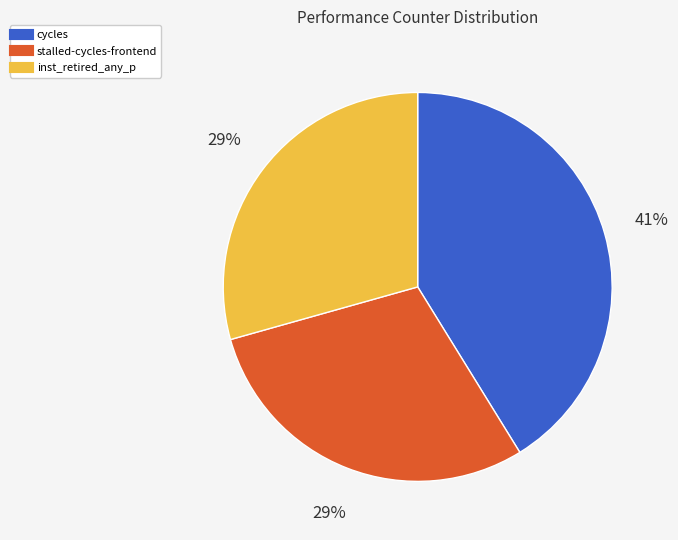

To the nearest percent, what is the difference between the largest and smallest slice percentages?

12%